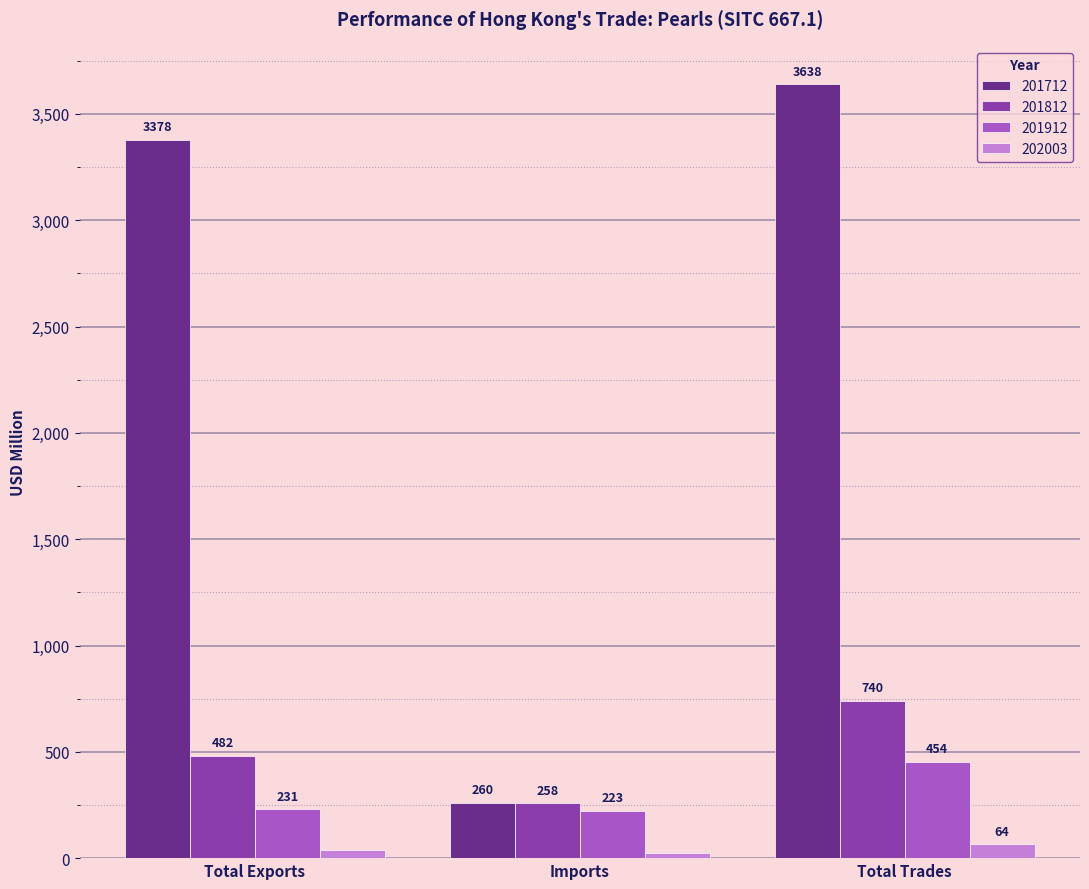

What is the average value of the 202003 series?

43.0